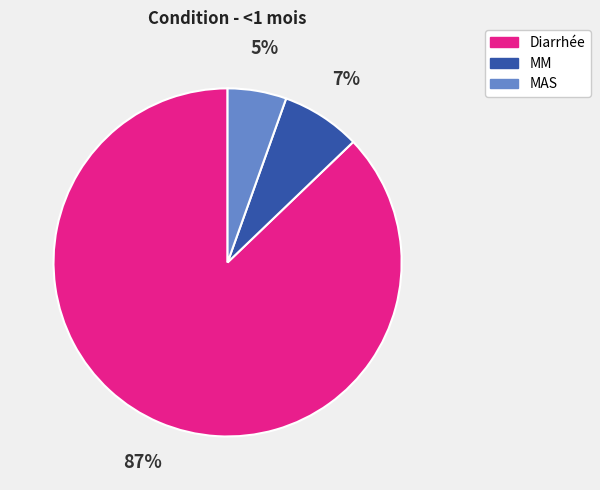

Which slice is the largest?

Diarrhée